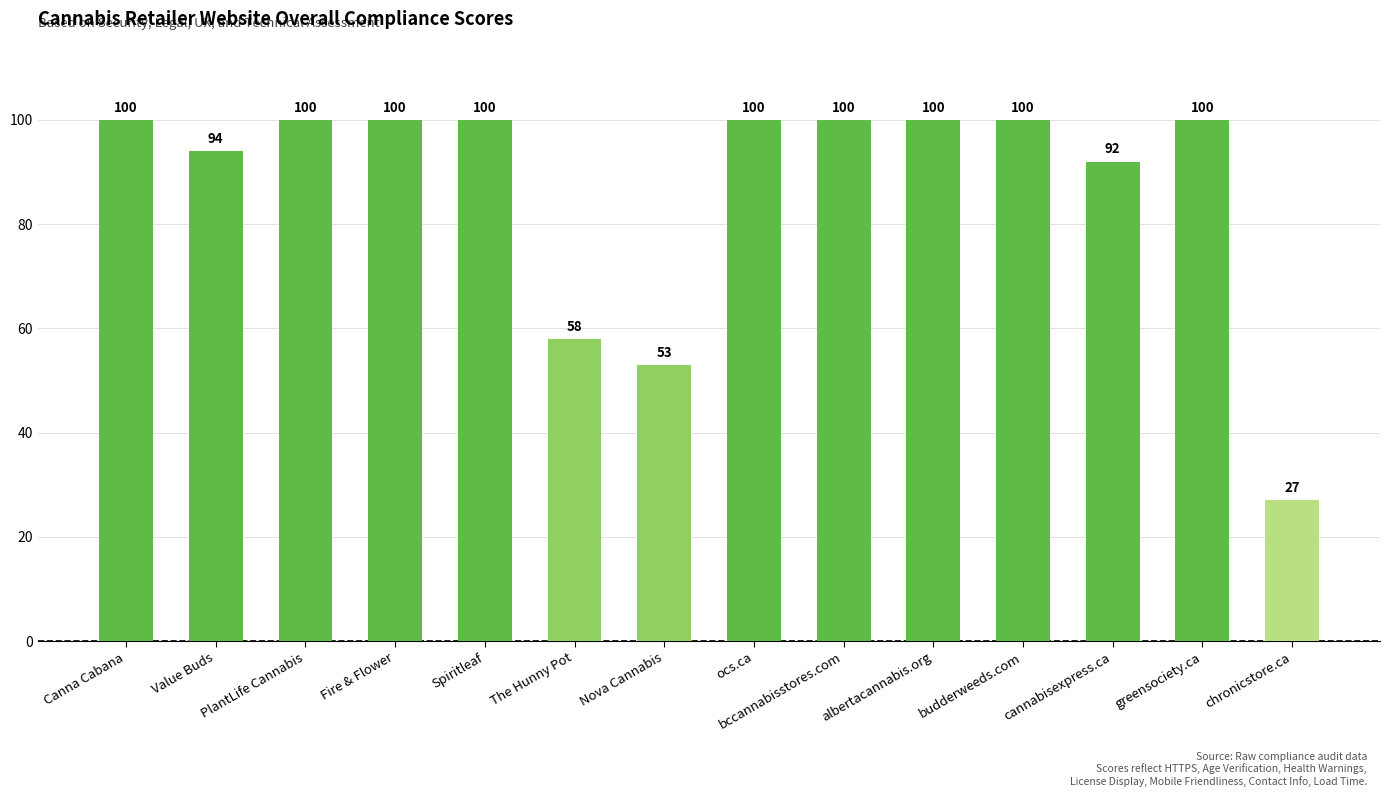

What is the label of the 1st bar from the right?

chronicstore.ca